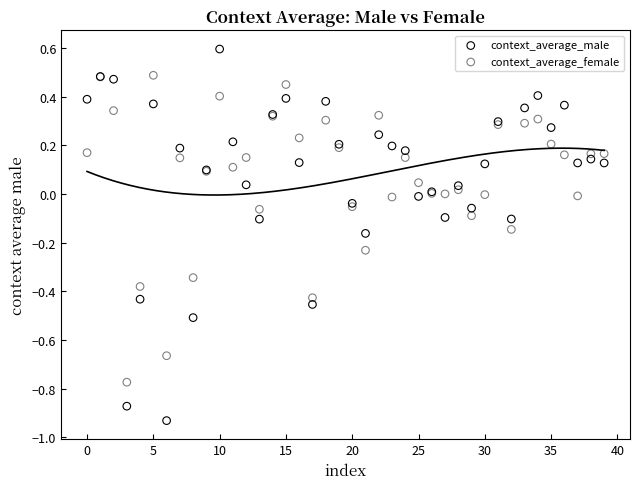

Which series reaches the maximum Y coordinate?

context_average_male